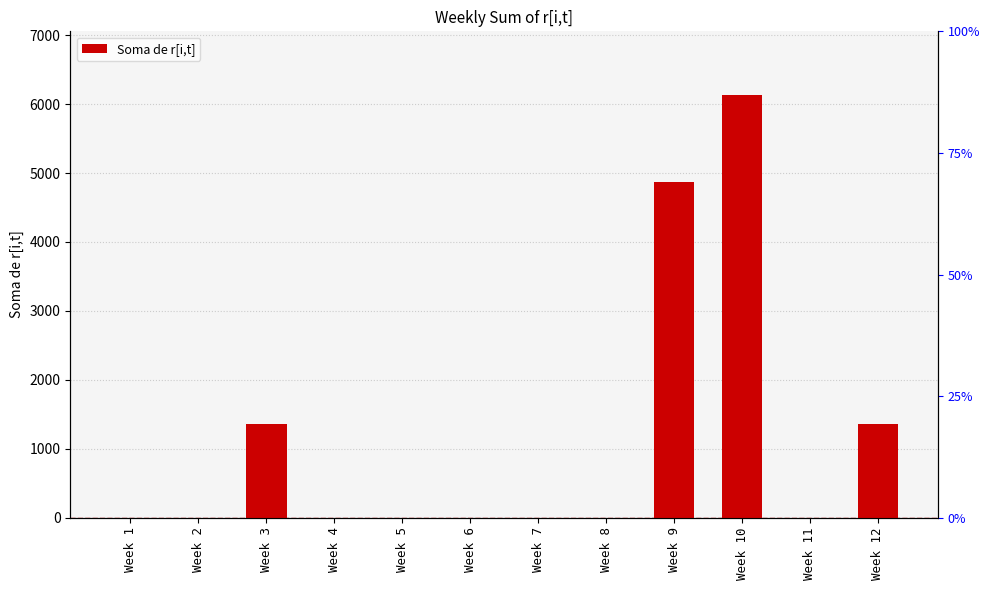

True or false: the data shows 0 at Week 6.

True